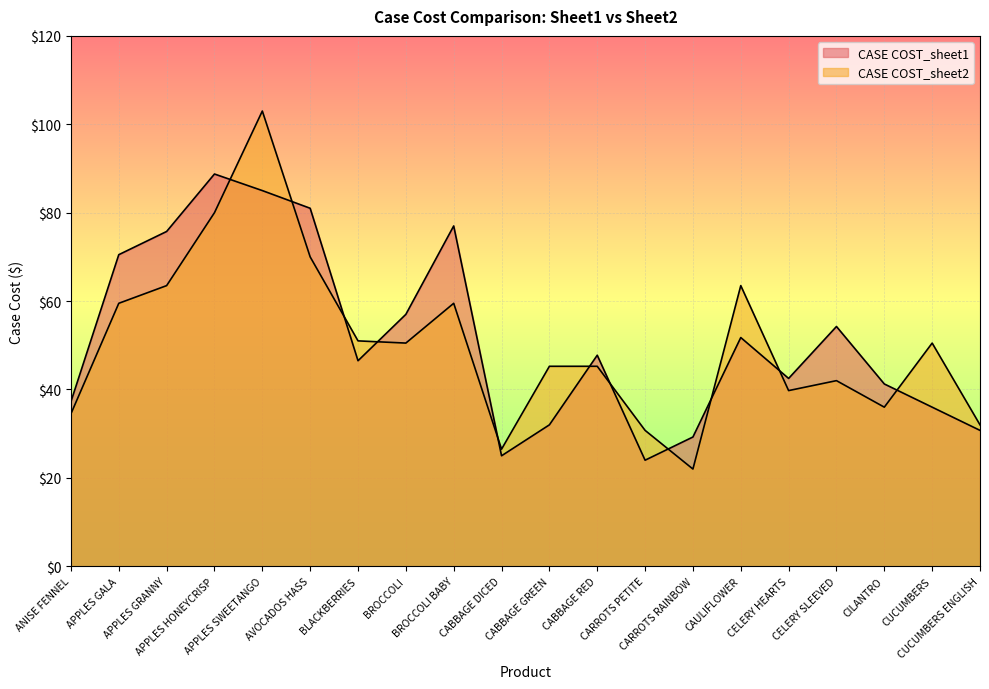

How many intersections are there between CASE COST_sheet2 and CASE COST_sheet1?

11